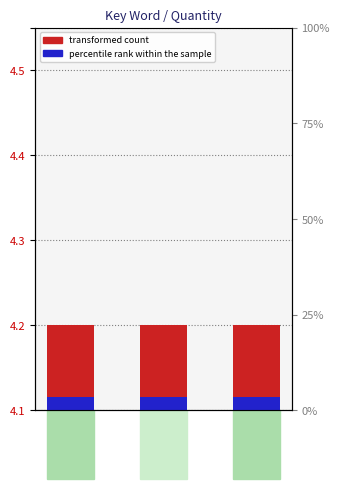

Reading left to right, transcribe all the data shown in this chart.

transformed count: KLP704534=1.0	7G084018=1.0	SAB55321=1.0
percentile rank within the sample: KLP704534=0.1	7G084018=0.1	SAB55321=0.1